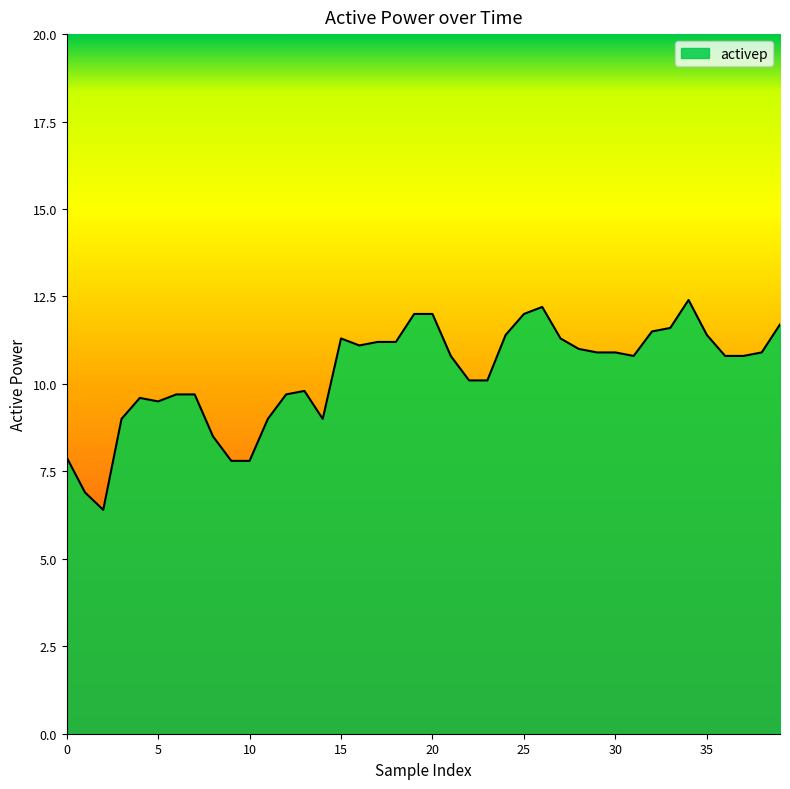

How many series are shown in this chart?

1